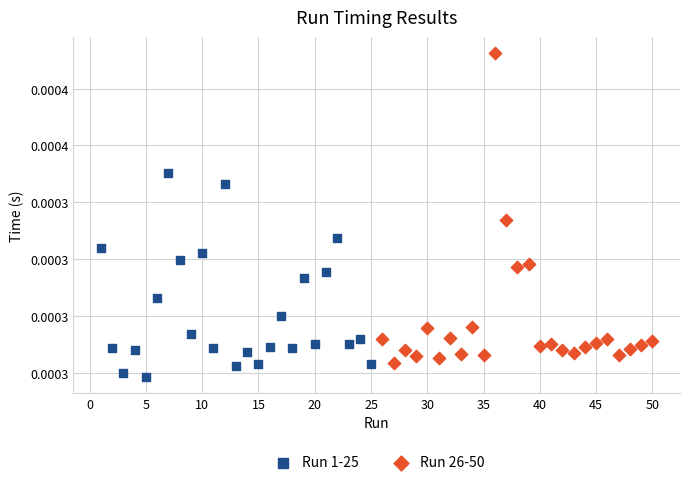

What are all the series names shown in the legend?

Run 1-25, Run 26-50